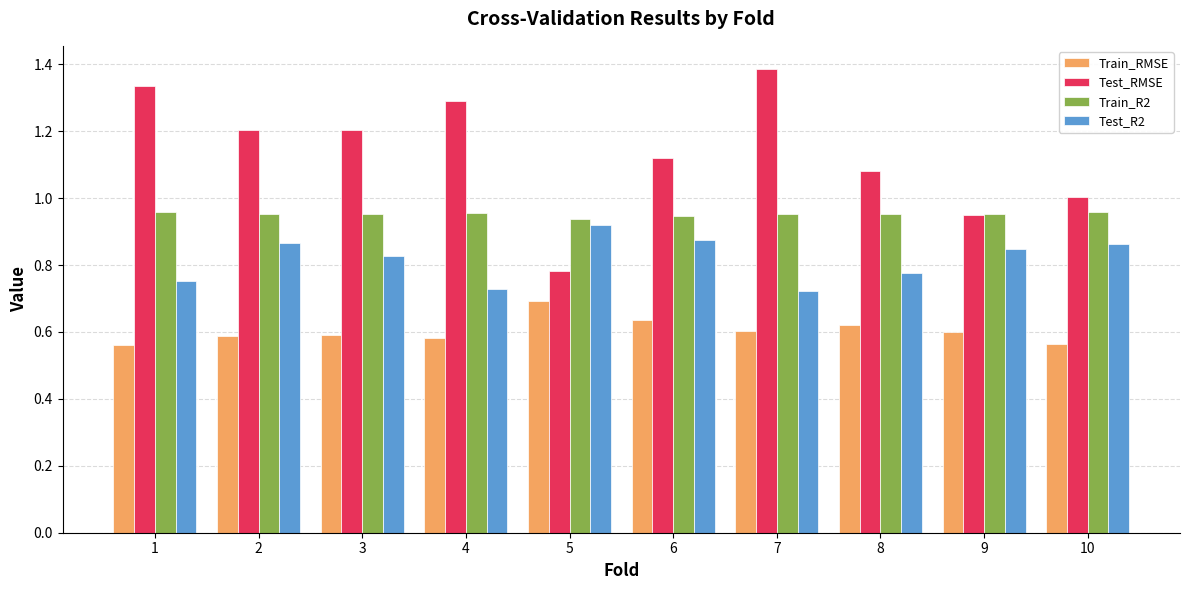

True or false: Test_R2 has a value of 0.3 at 1.

False